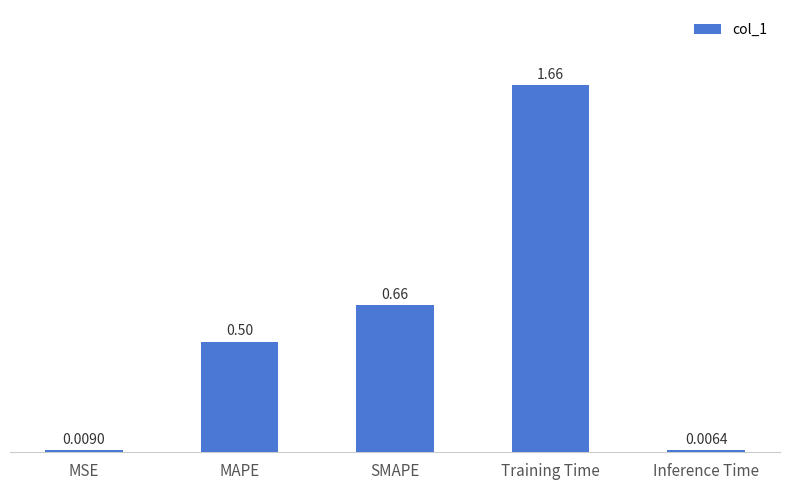

List the labels in order of value, smallest first.

Inference Time, MSE, MAPE, SMAPE, Training Time